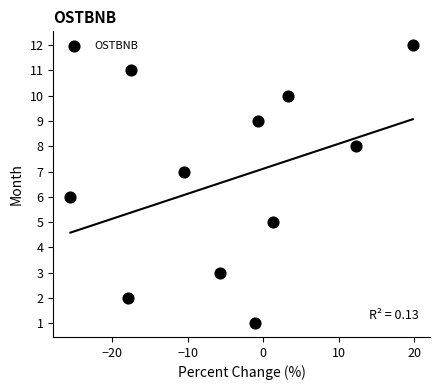

What is the range of Y values (max minus min)?

11